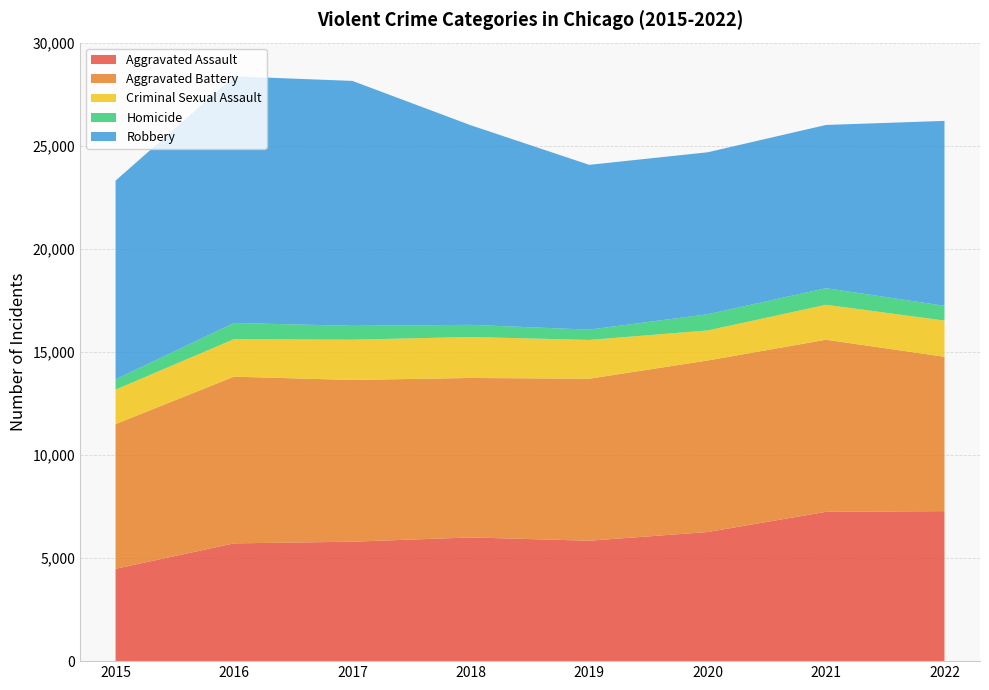

Reading left to right, extract all data points from this chart.

Aggravated Assault: 2015=4480	2016=5712	2017=5793	2018=6001	2019=5841	2020=6263	2021=7243	2022=7276
Aggravated Battery: 2015=7018	2016=8085	2017=7845	2018=7734	2019=7857	2020=8319	2021=8346	2022=7486
Criminal Sexual Assault: 2015=1673	2016=1821	2017=1953	2018=1987	2019=1882	2020=1457	2021=1696	2022=1756
Homicide: 2015=496	2016=786	2017=672	2018=589	2019=498	2020=787	2021=804	2022=717
Robbery: 2015=9638	2016=11960	2017=11880	2018=9680	2019=7994	2020=7855	2021=7918	2022=8968